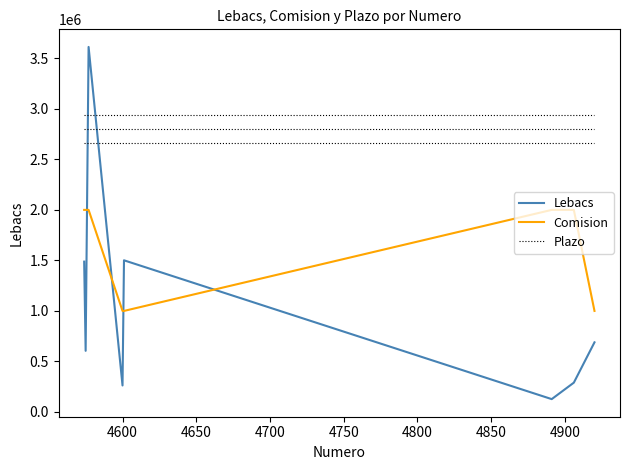

What is the lowest value of the Comision series?

1000000